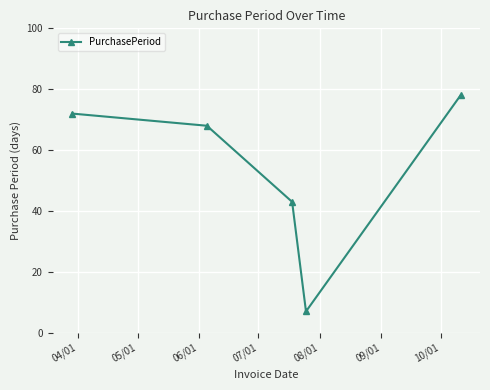

What is the average value?

54